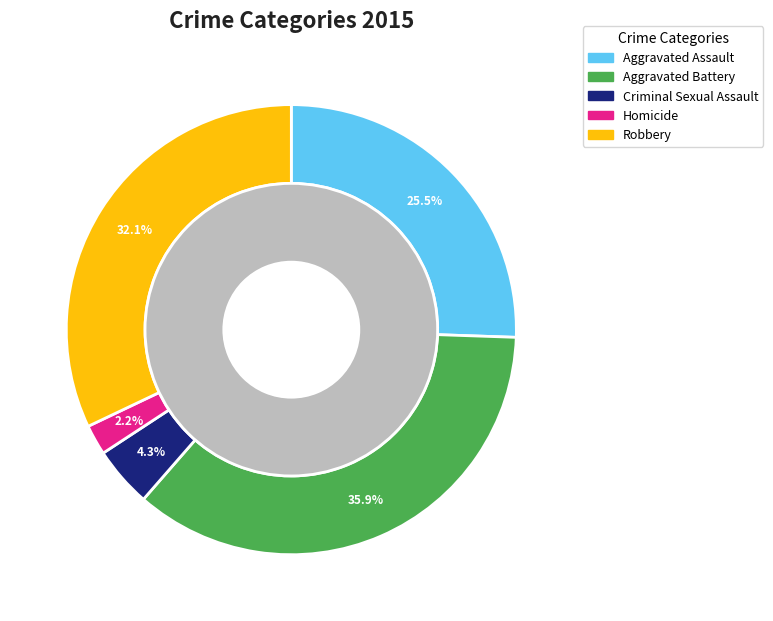

To the nearest percent, what percentage of the pie is Aggravated Battery?

36%